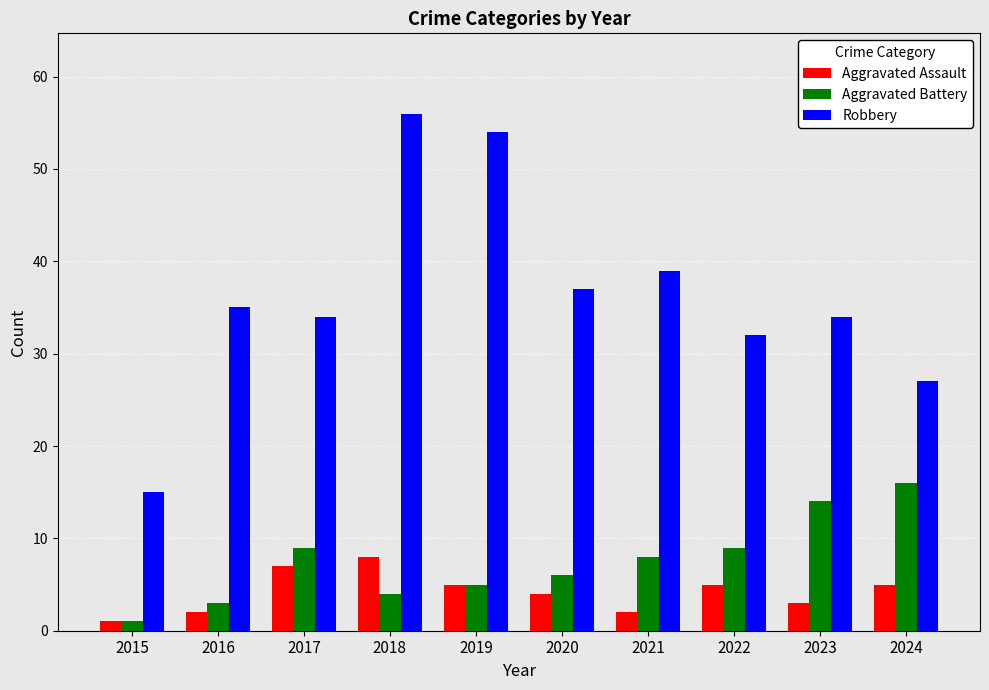

At which label is Aggravated Assault closest to 4?

2020